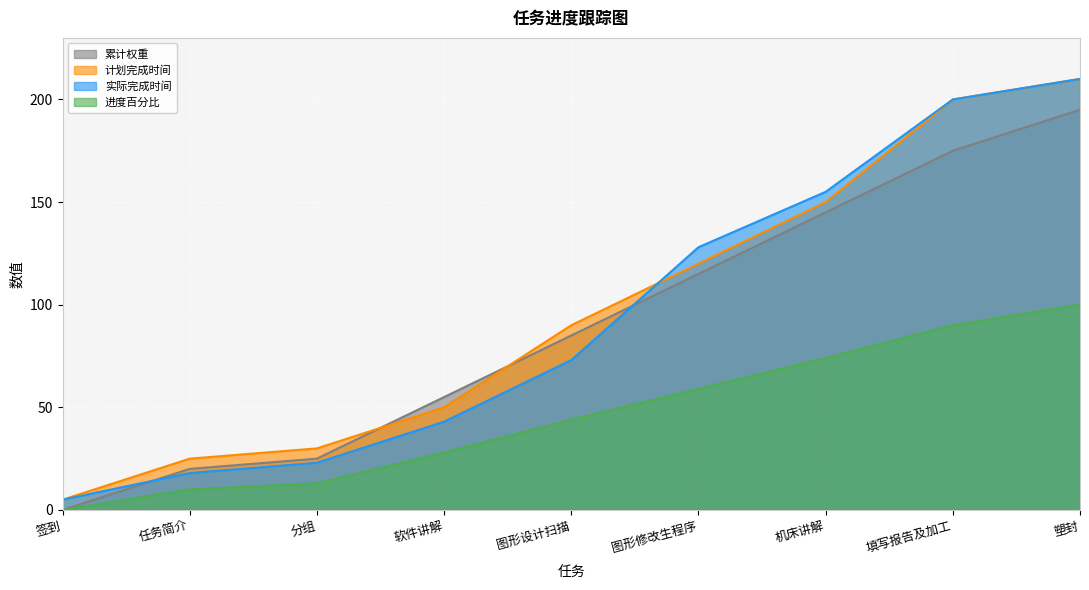

Where is 进度百分比 nearest to the value 50?

图形设计扫描